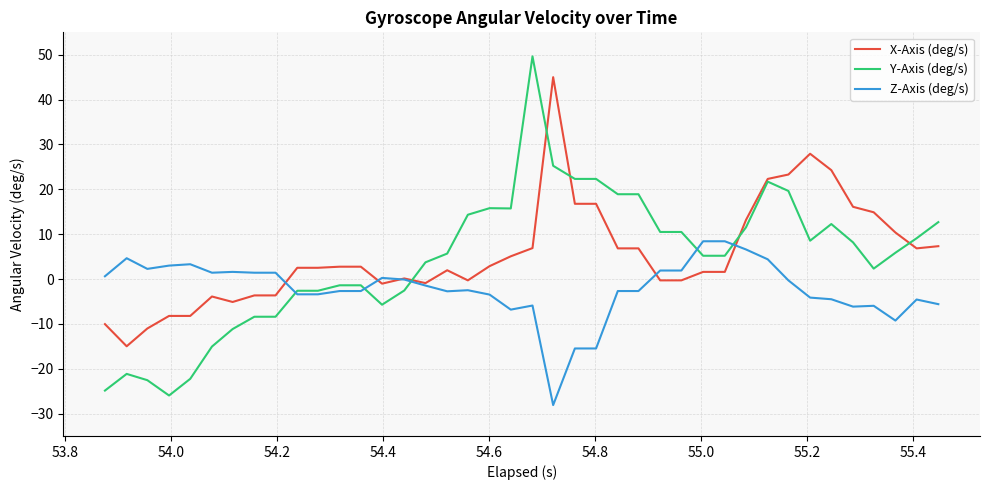

What is the greatest value displayed?

49.6